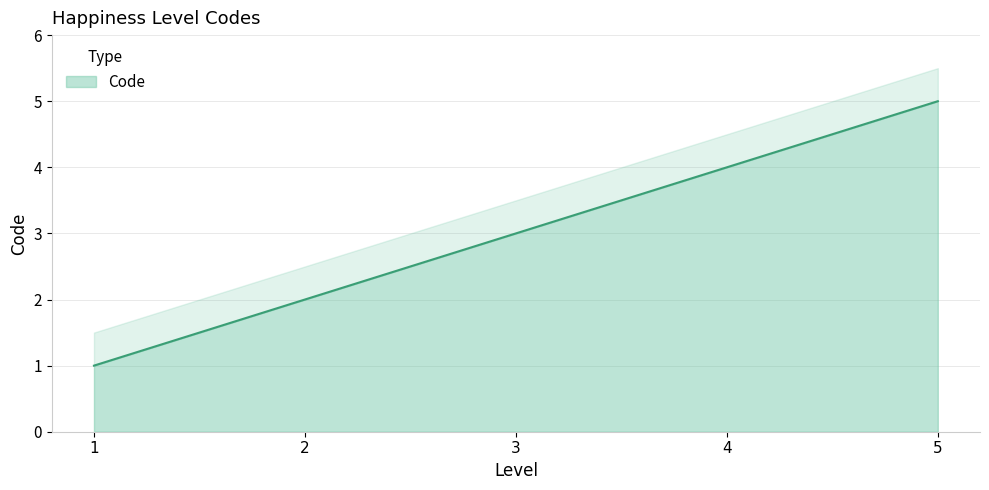

What is the change in value from 1 to 4?

+3